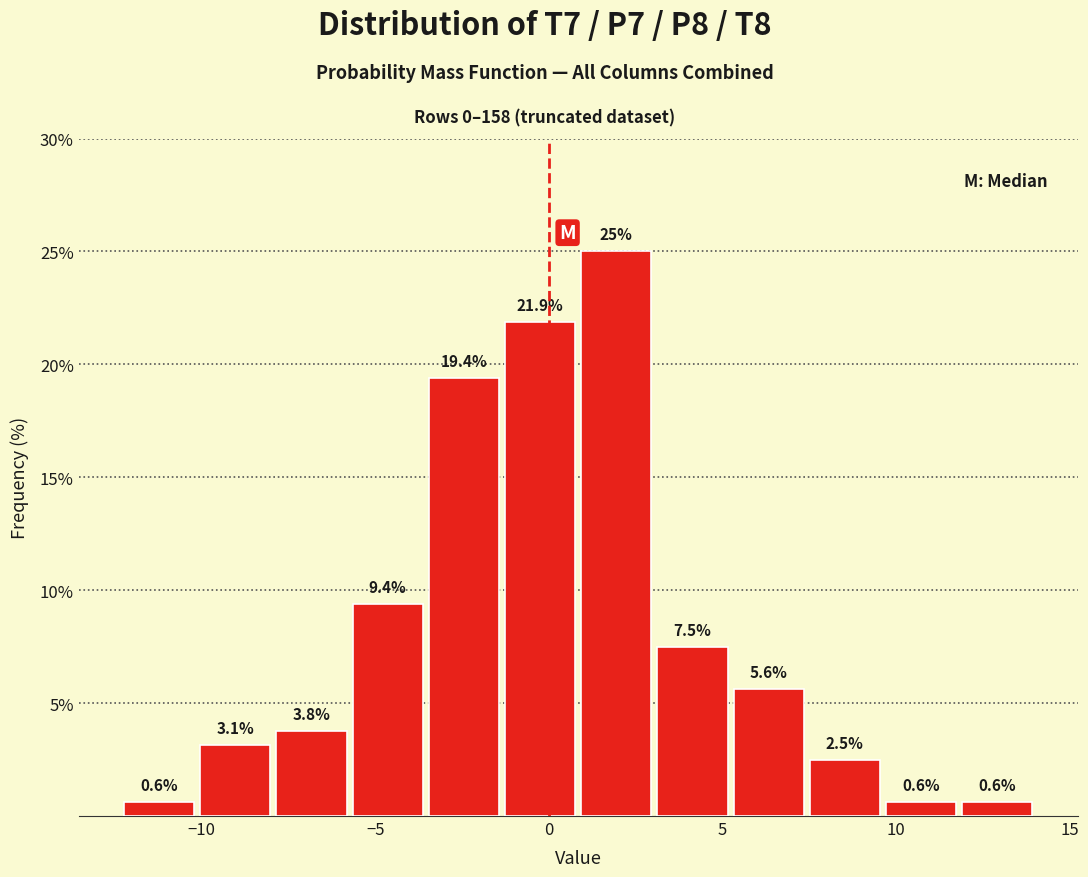

Reading left to right, transcribe this chart: for each bar, give the range it covers on the x-axis and its height. The bar edges are not printed on the chart, so give them approximately, as read against the axis.

-12.5 to -10.0: 0.6
-10.0 to -8.0: 3.1
-8.0 to -5.5: 3.8
-5.5 to -3.5: 9.4
-3.5 to -1.5: 19.4
-1.5 to 1.0: 21.9
1.0 to 3.0: 25.0
3.0 to 5.0: 7.5
5.0 to 7.5: 5.6
7.5 to 9.5: 2.5
9.5 to 12.0: 0.6
12.0 to 14.0: 0.6